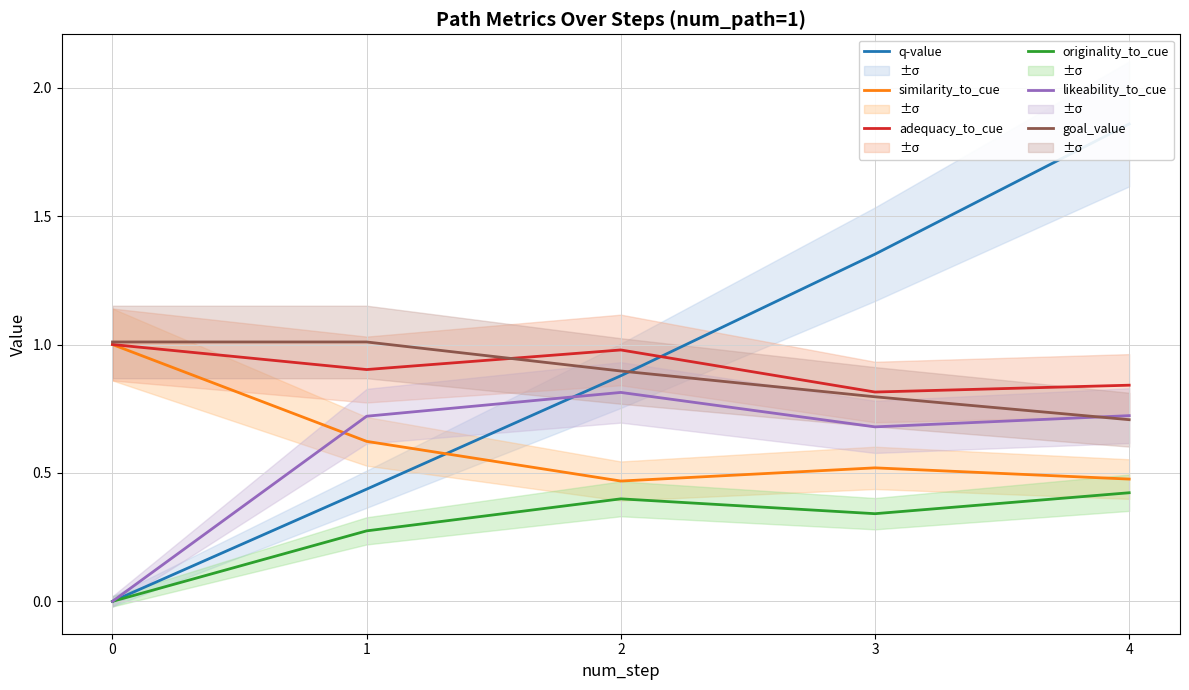

What is the spread (max minus min) of values at 4?

1.4